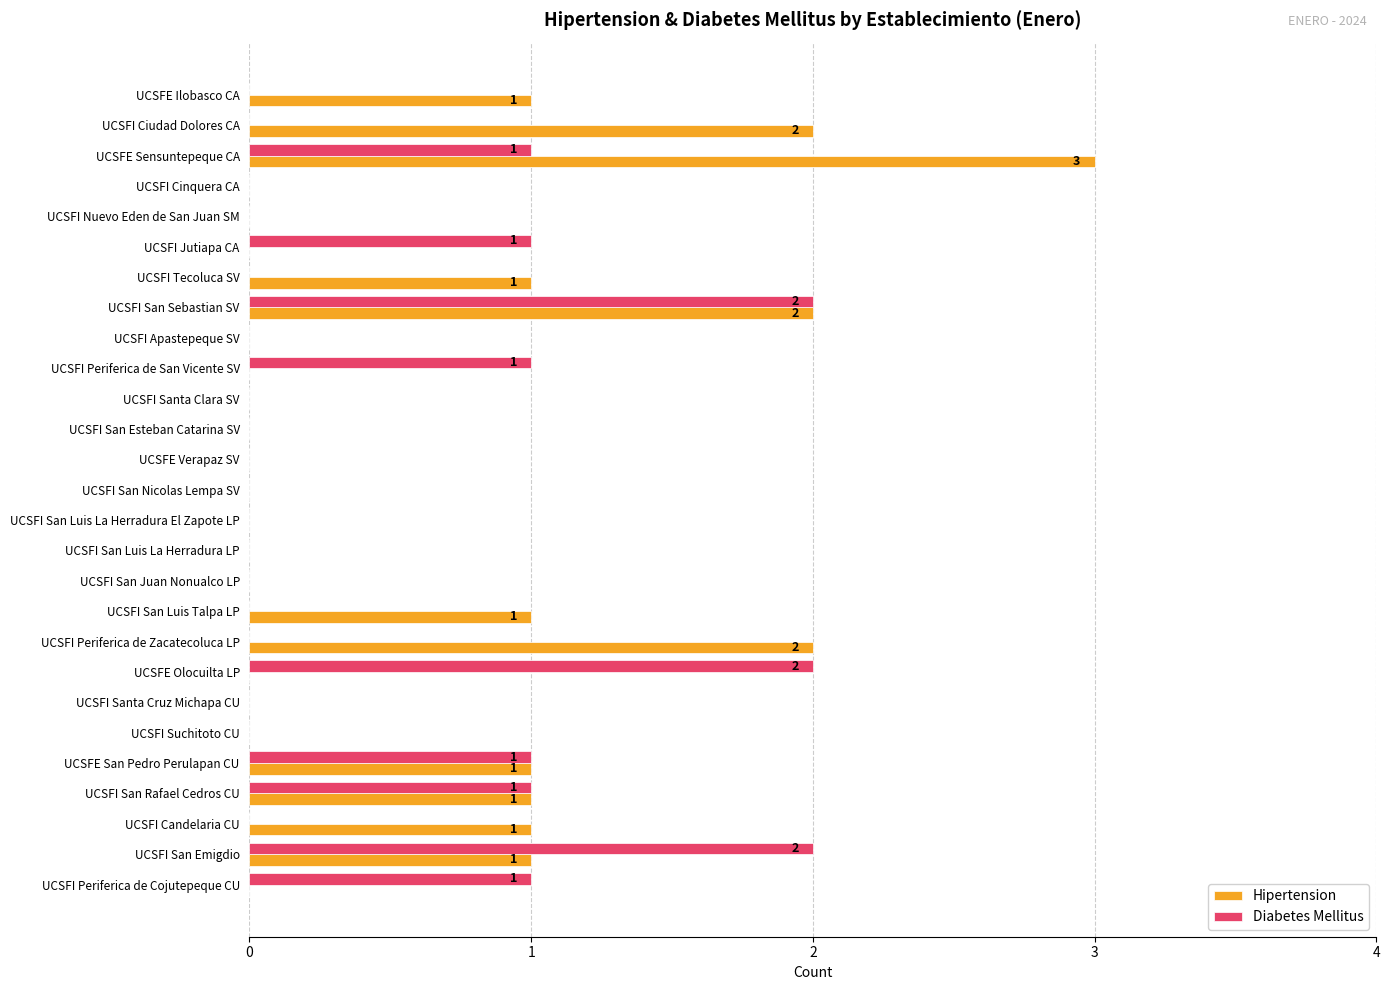

Is the value of Hipertension at UCSFE Sensuntepeque CA greater than the value of Diabetes Mellitus at UCSFI San Esteban Catarina SV?

Yes